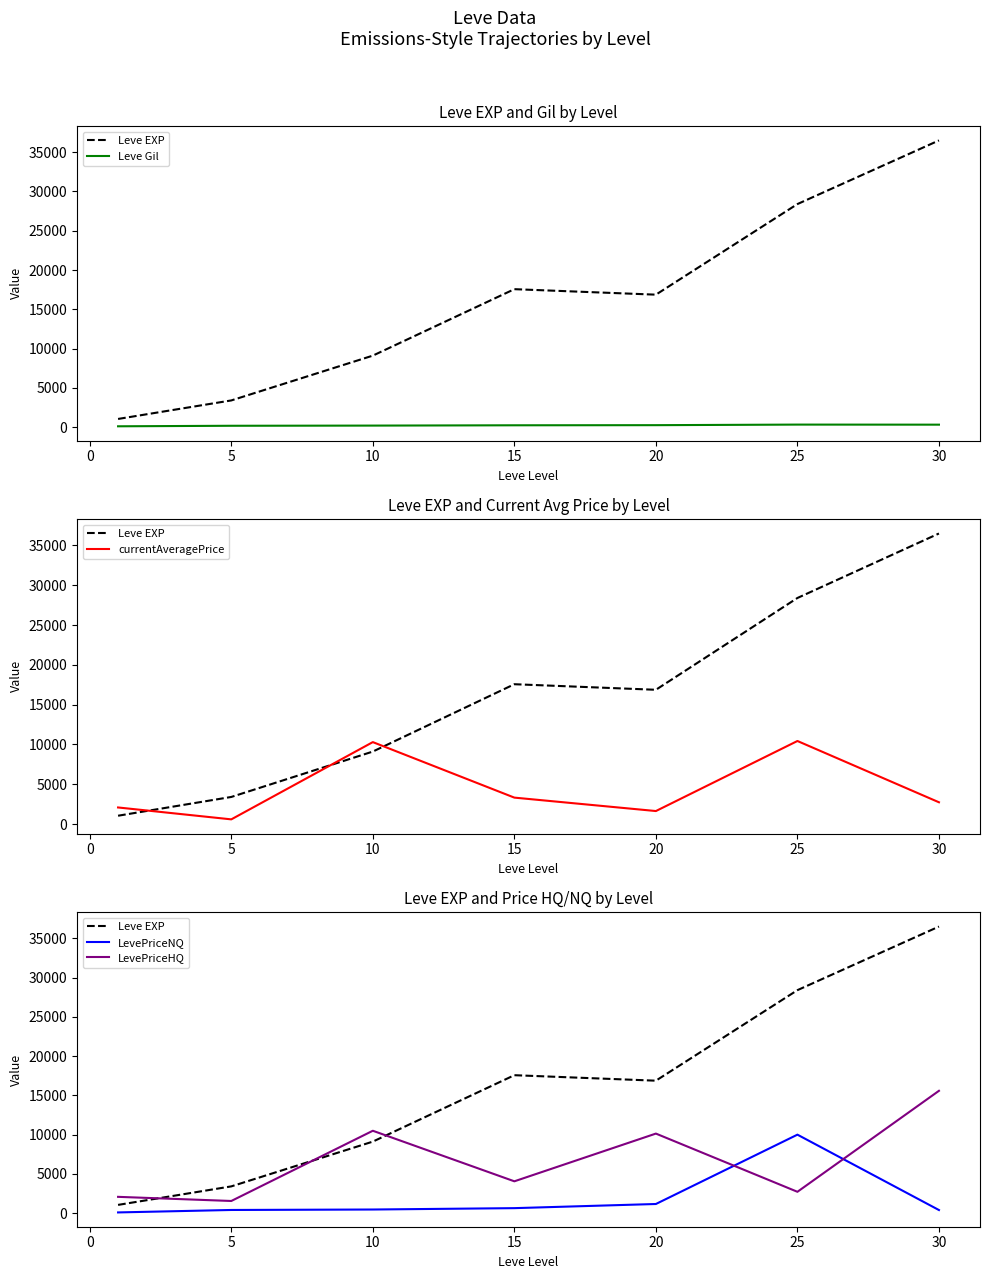

Does the chart display data point markers on the line(s)?

No